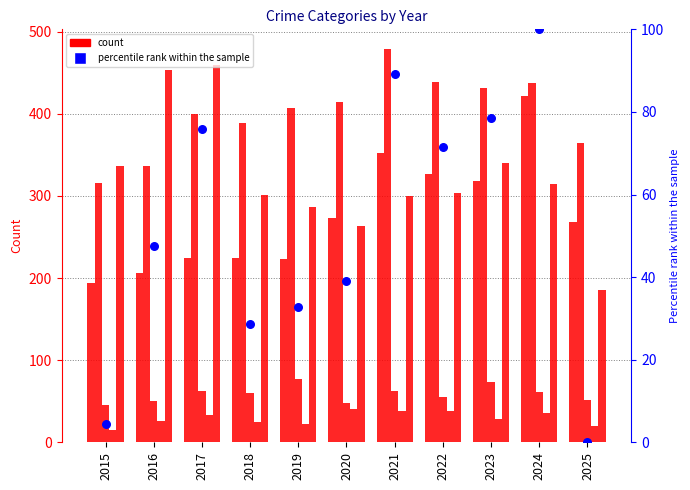

Which series has the largest total across all categories?

Aggravated Battery